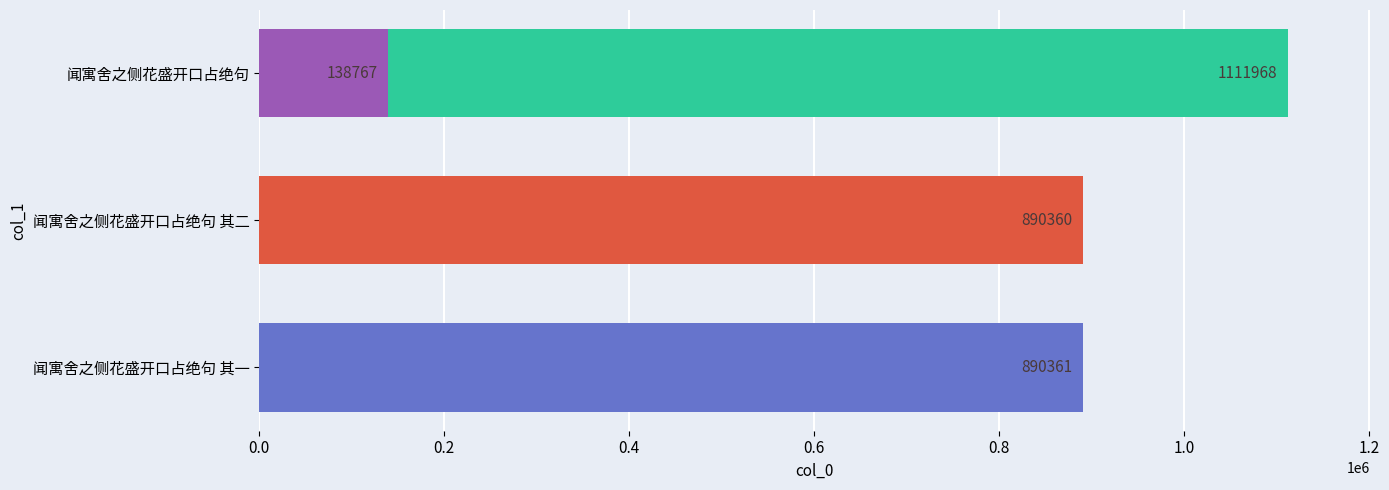

What is the difference between the maximum and minimum values?

973201